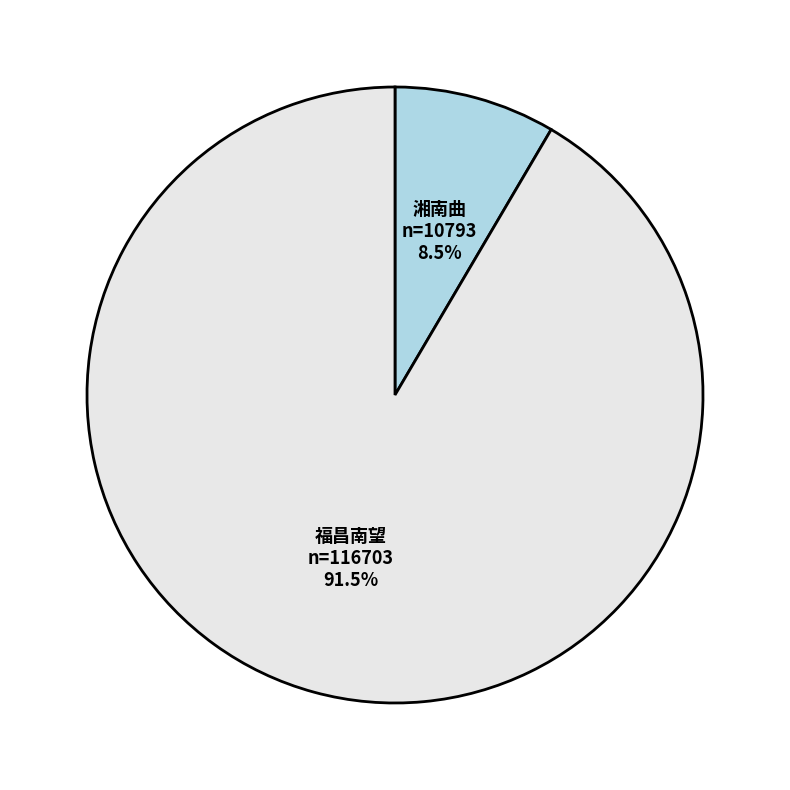

Is there a majority slice in this chart?

Yes